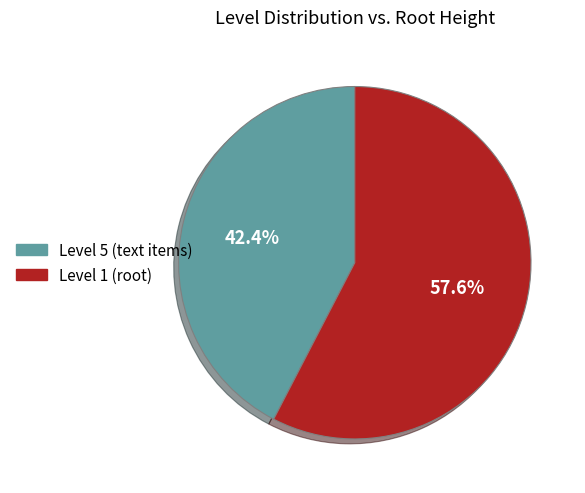

Is there any slice that represents more than half of the pie?

Yes